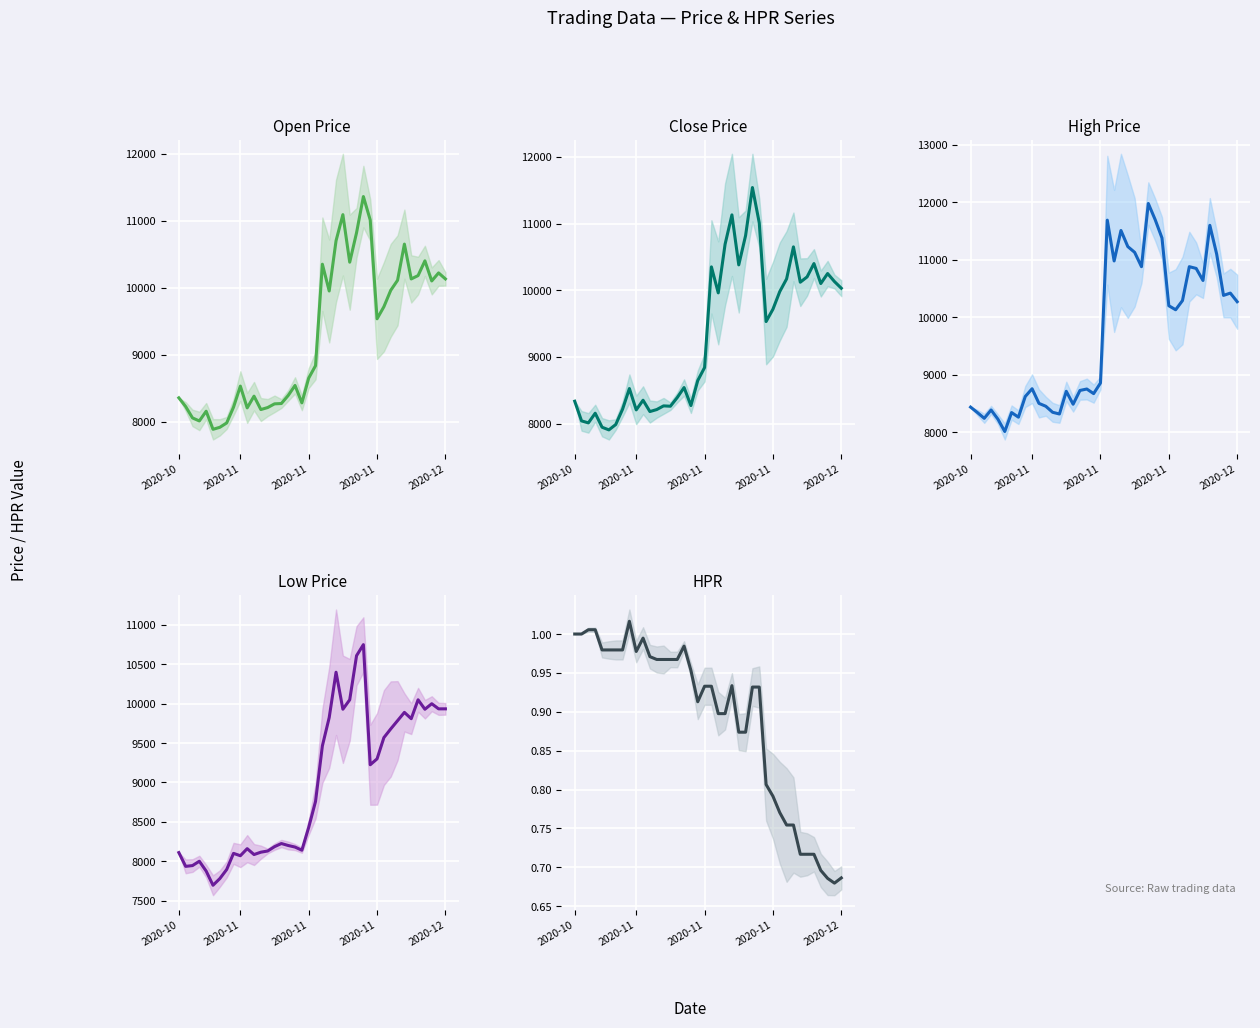

What is the label of the 3rd point from the left?

2020-11